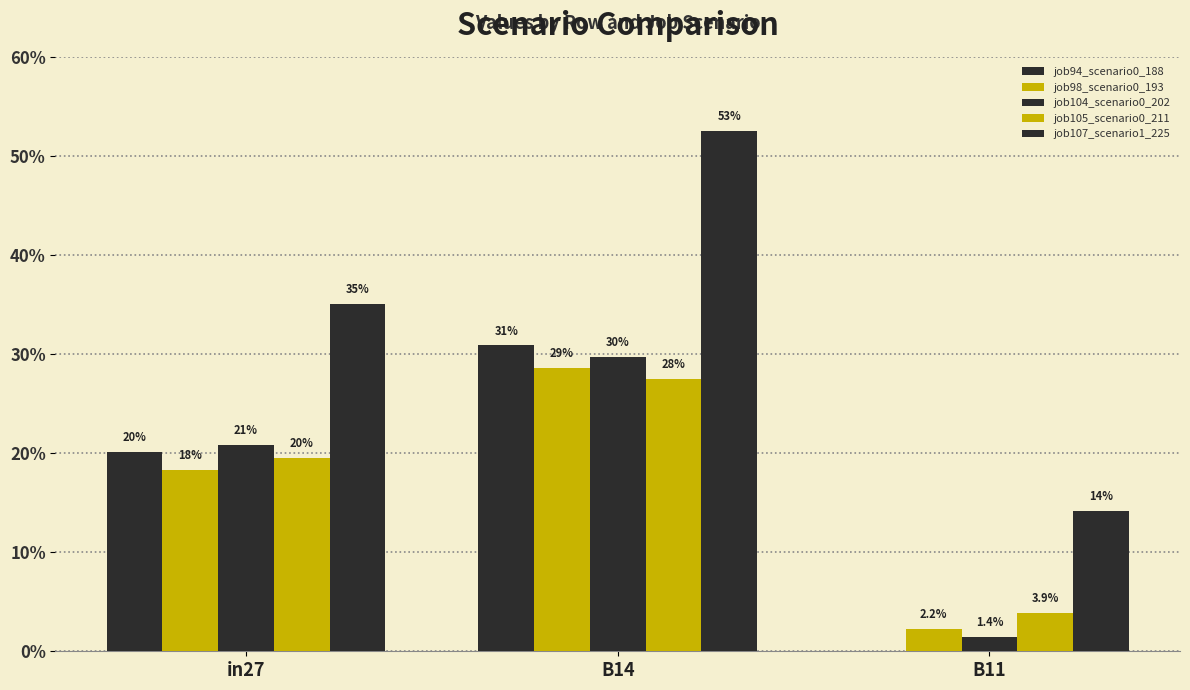

At which label is job104_scenario0_202 closest to 0?

B11